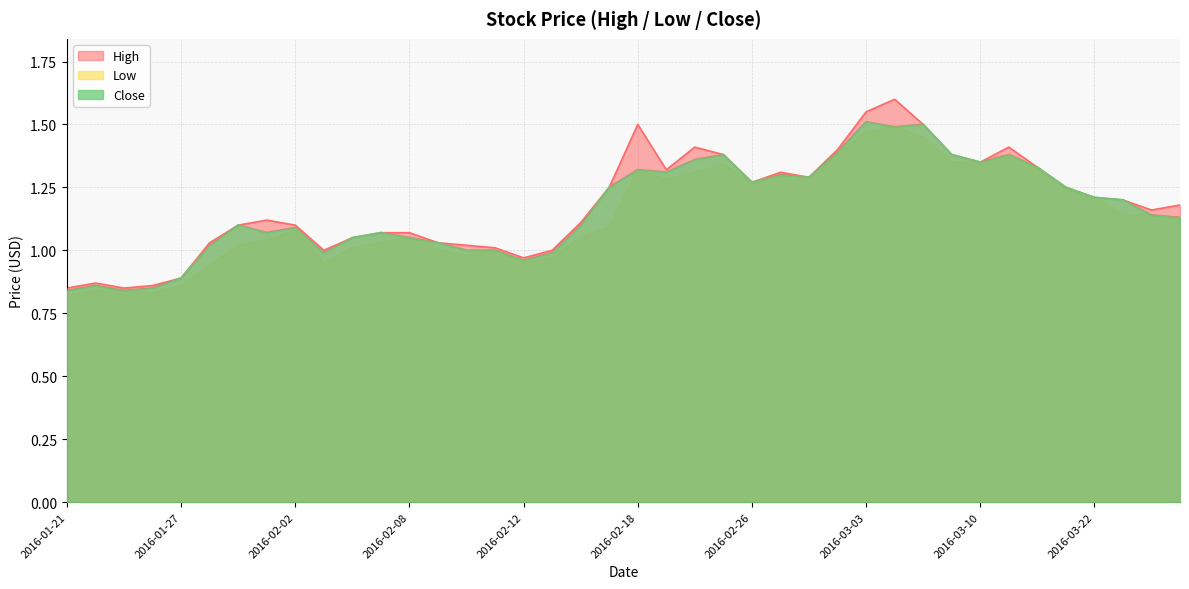

Reading left to right, what are all the values shown in this chart?

High: 0.8	0.9	0.8	0.9	0.9	1.0	1.1	1.1	1.1	1.0	1.1	1.1	1.1	1.0	1.0	1.0	1.0	1.0	1.1	1.2	1.5	1.3	1.4	1.4	1.3	1.3	1.3	1.4	1.6	1.6	1.5	1.4	1.4	1.4	1.3	1.2	1.2	1.2	1.2	1.2
Low: 0.8	0.8	0.8	0.8	0.9	0.9	1.0	1.0	1.1	0.9	1.0	1.0	1.1	1.0	1.0	1.0	0.9	1.0	1.1	1.1	1.3	1.3	1.3	1.3	1.3	1.3	1.3	1.4	1.5	1.5	1.4	1.4	1.4	1.4	1.3	1.2	1.2	1.1	1.1	1.1
Close: 0.8	0.9	0.8	0.8	0.9	1.0	1.1	1.1	1.1	1.0	1.1	1.1	1.1	1.0	1.0	1.0	1.0	1.0	1.1	1.2	1.3	1.3	1.4	1.4	1.3	1.3	1.3	1.4	1.5	1.5	1.5	1.4	1.4	1.4	1.3	1.2	1.2	1.2	1.1	1.1